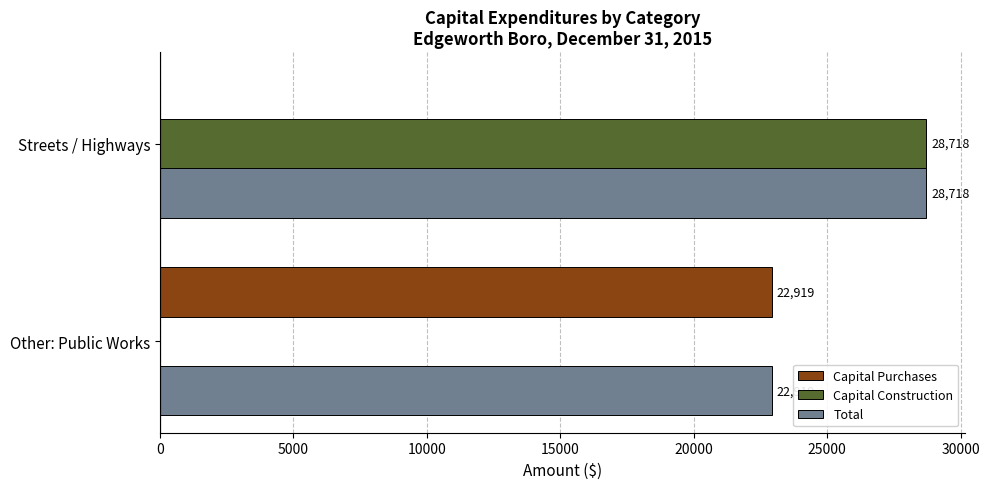

At which label is Capital Purchases closest to 11459?

Streets / Highways